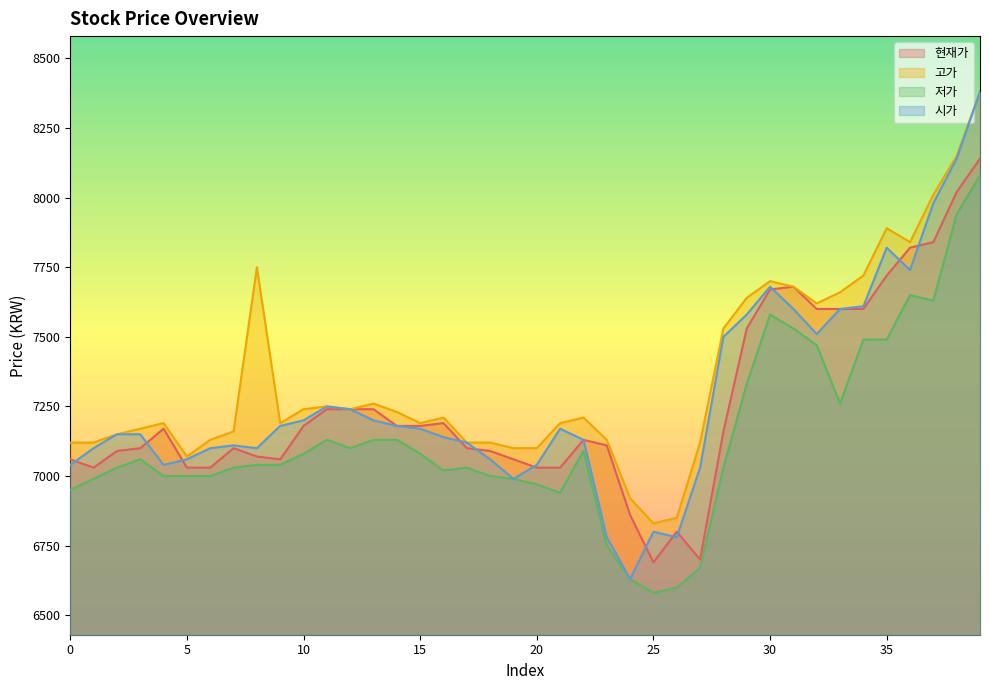

True or false: 현재가 and 고가 intersect in this chart.

False